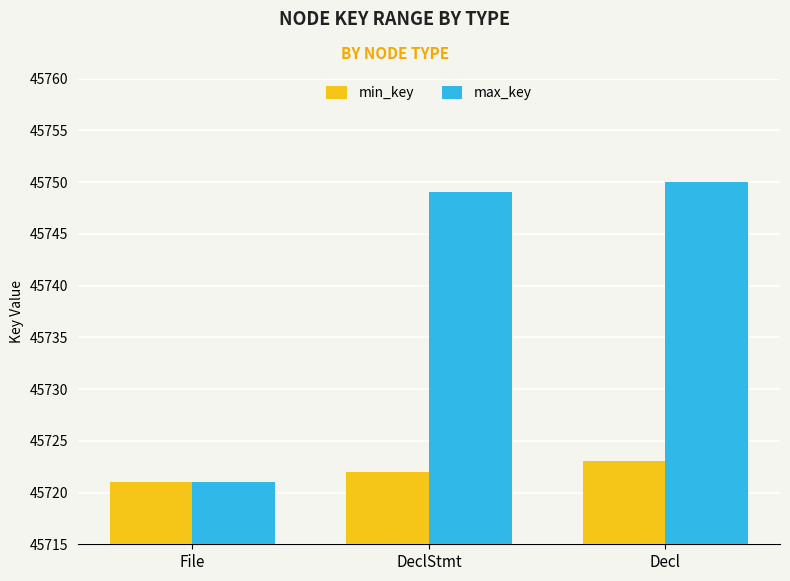

Which category has the lowest value across all series?

File